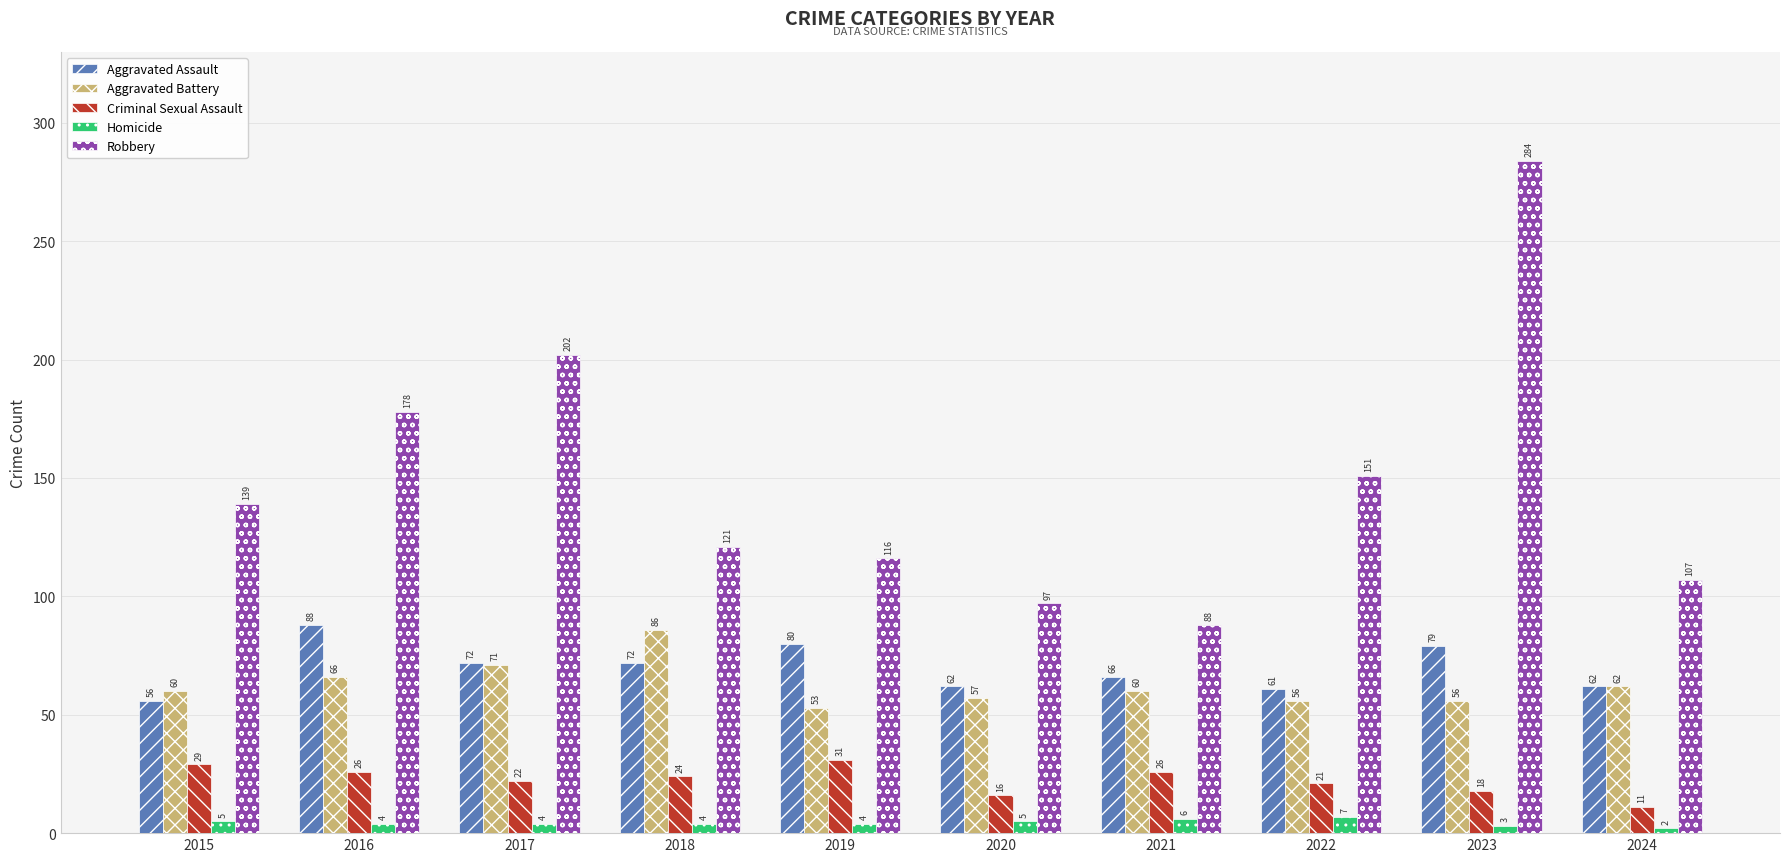

What is the total value across all series at 2021?

246